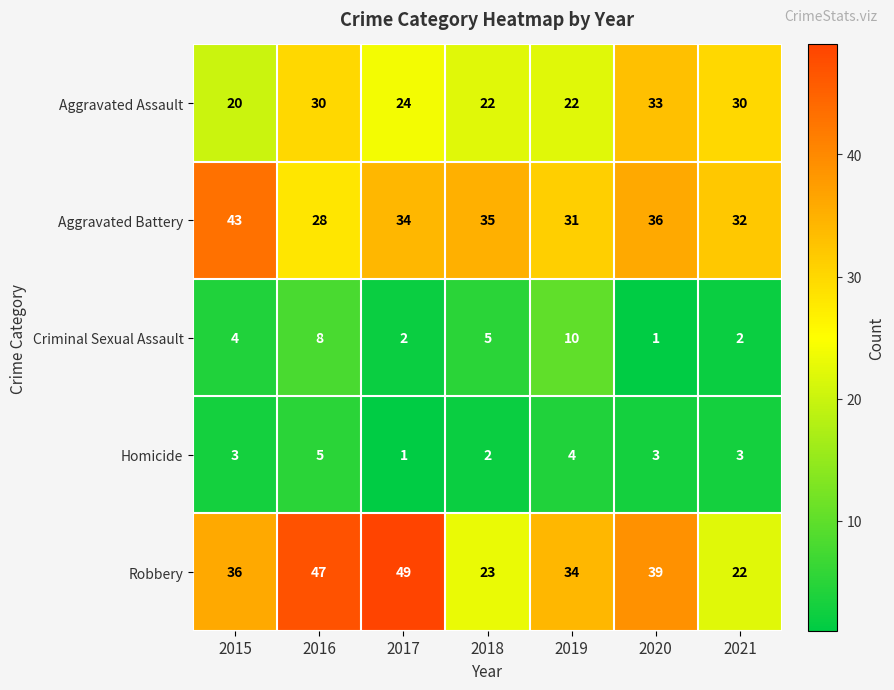

Count the number of categories in the chart.

7